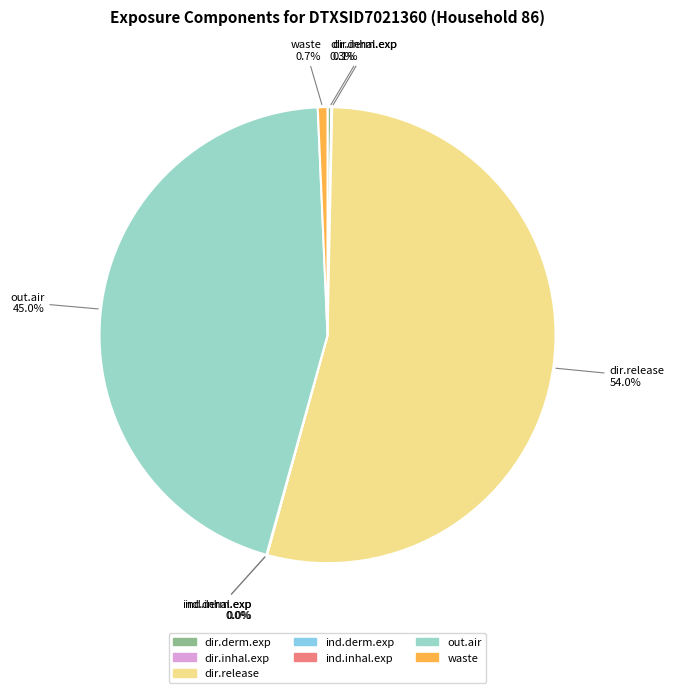

What is the largest slice in the pie chart?

dir.release